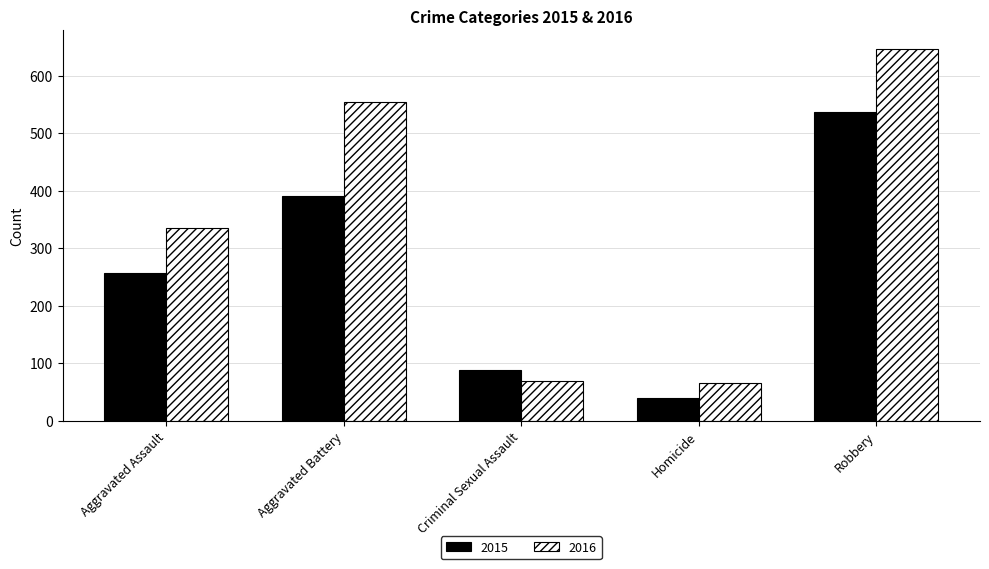

Reading left to right, transcribe all the data shown in this chart.

2015: 256	391	88	39	536
2016: 335	554	68	65	646